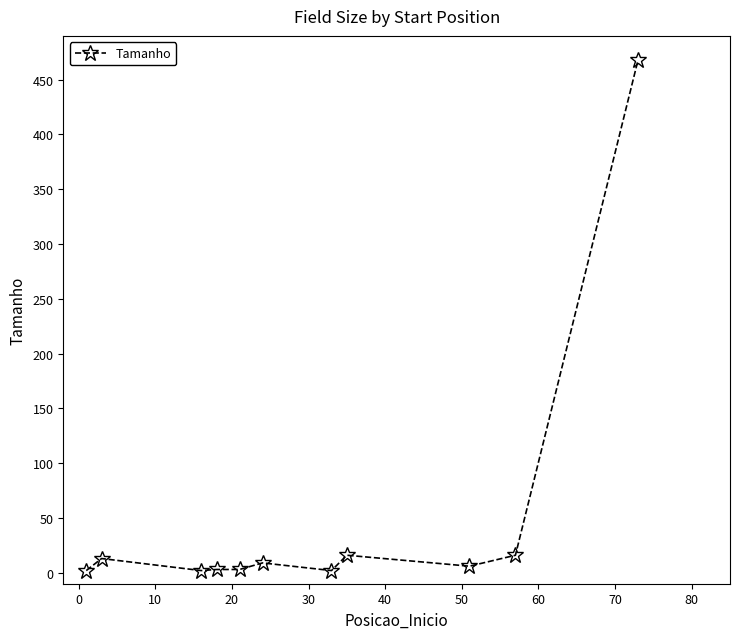

True or false: there are more than 0 points higher than both neighbors.

True